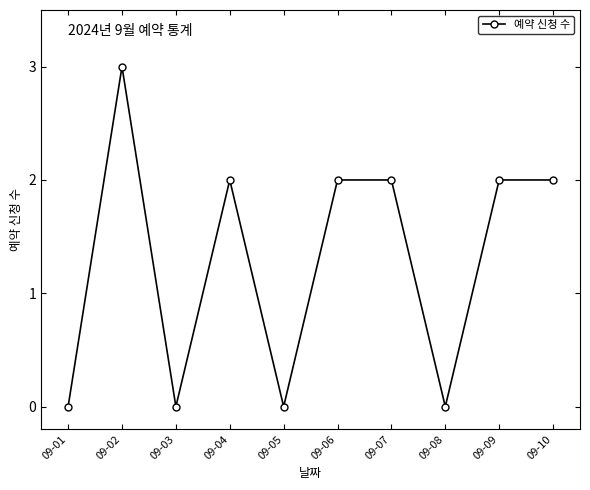

Is it true that the value at 09-09 is 3?

False